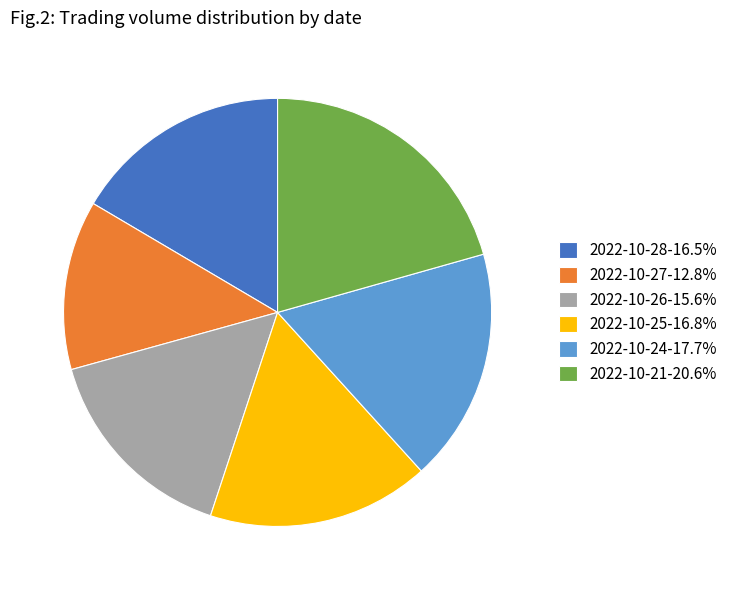

Does 2022-10-26-15.6% account for over 50% of the chart?

No